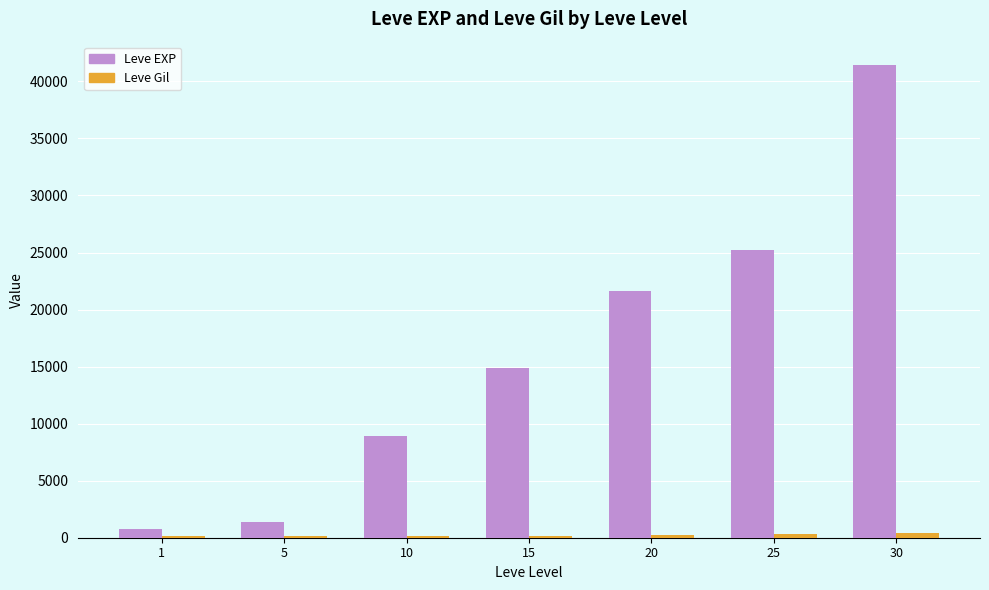

What is the maximum value shown in the chart?

41410